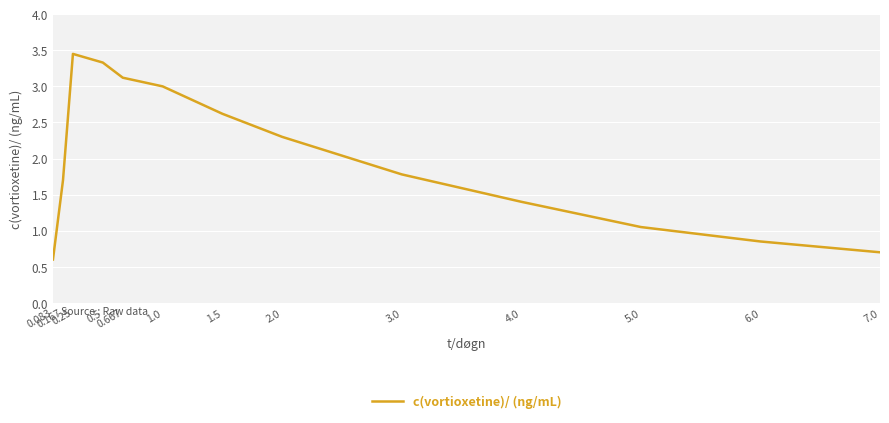

What is the minimum value shown in the chart?

0.6